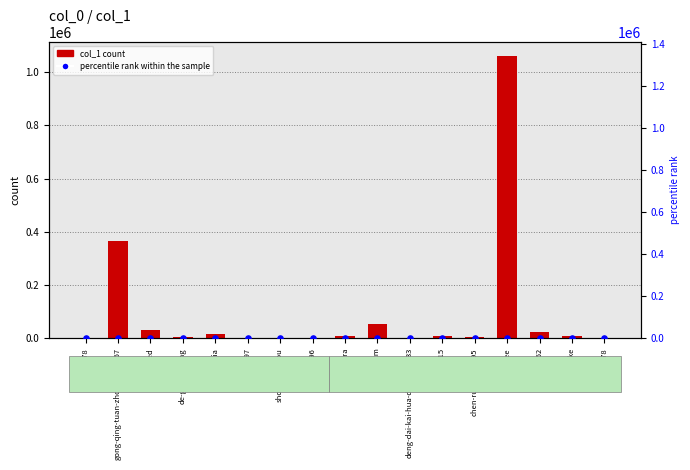

Which series contains the lowest Y value?

percentile rank within the sample